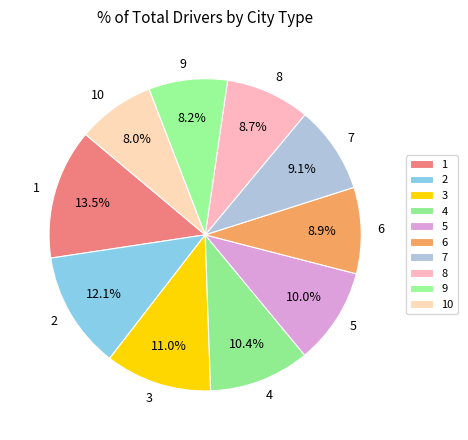

To the nearest percent, what is the combined percentage of 9 and 5?

18%